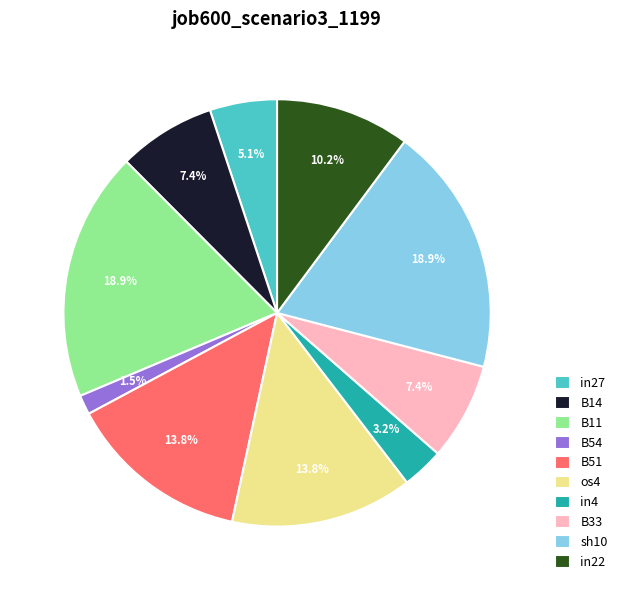

Does any single category account for the majority?

No